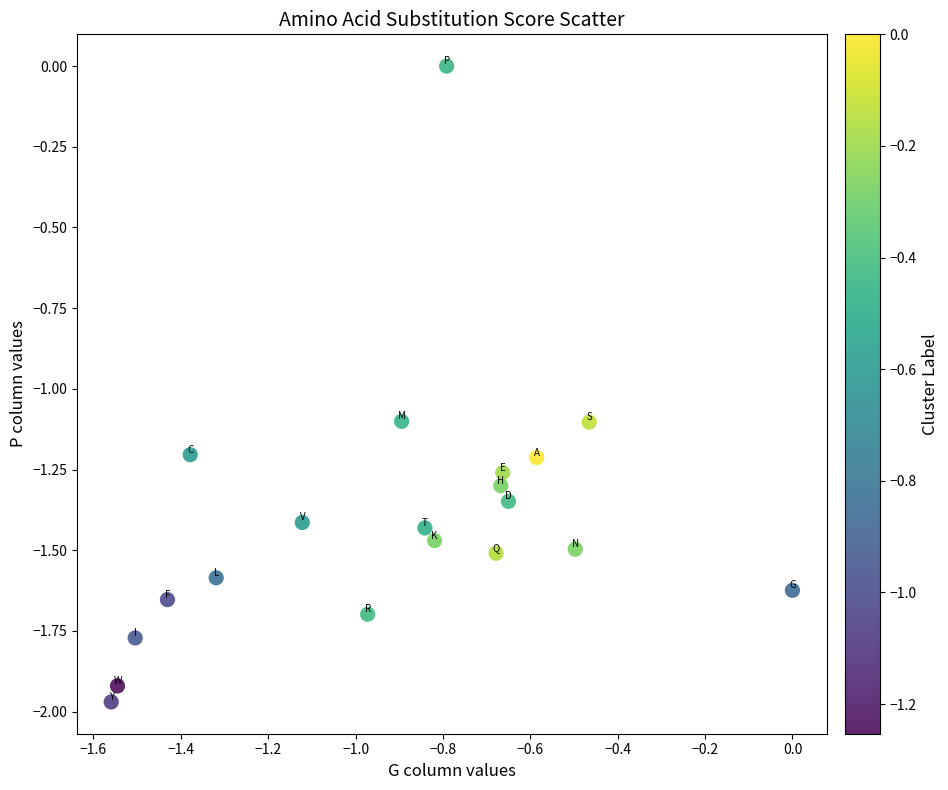

What is the range of X values (max minus min)?

1.6